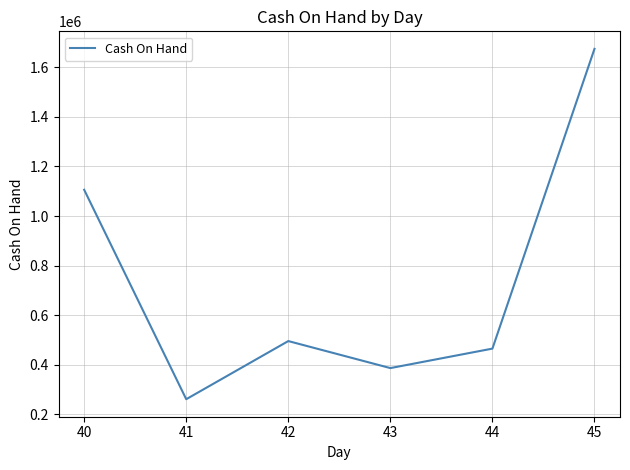

Is it true that the value at 43 is 387017?

True